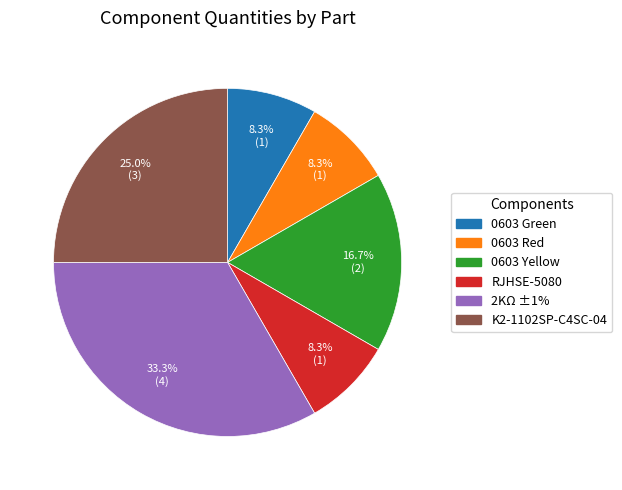

How many segments does this pie chart have?

6